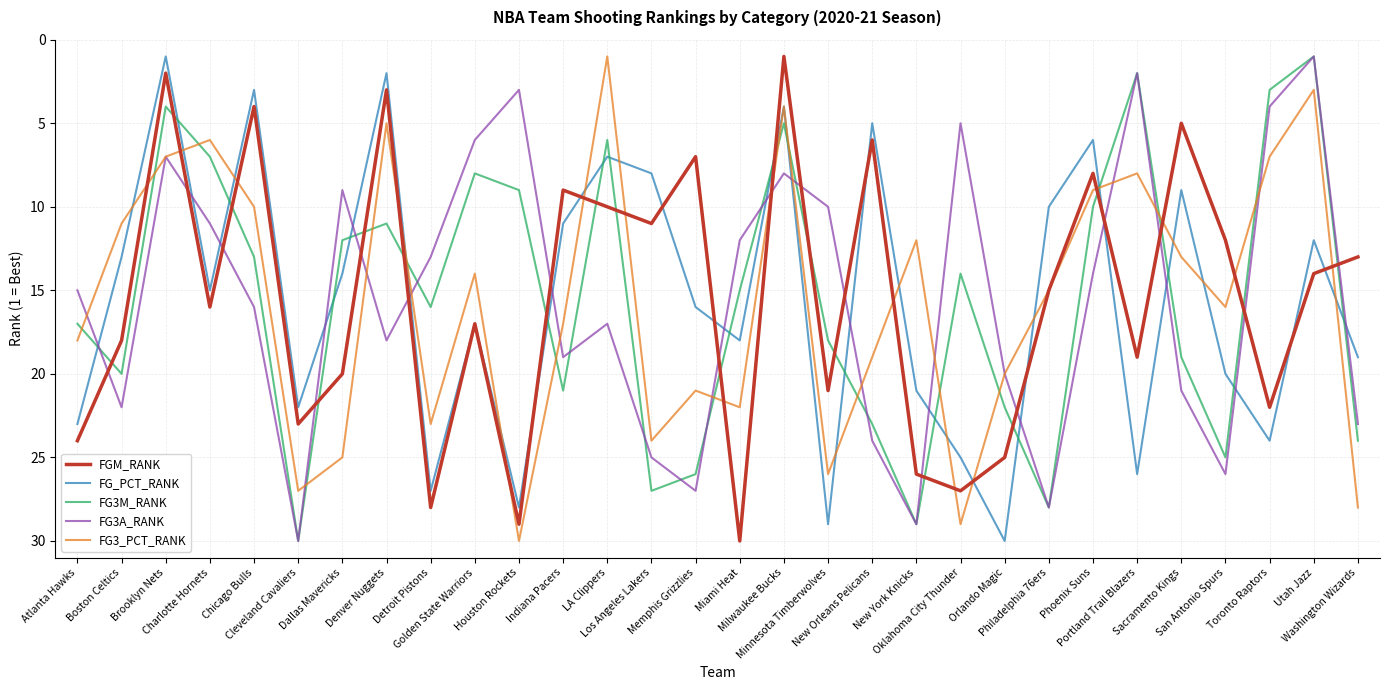

Where is the first local maximum for FG3A_RANK?

Boston Celtics